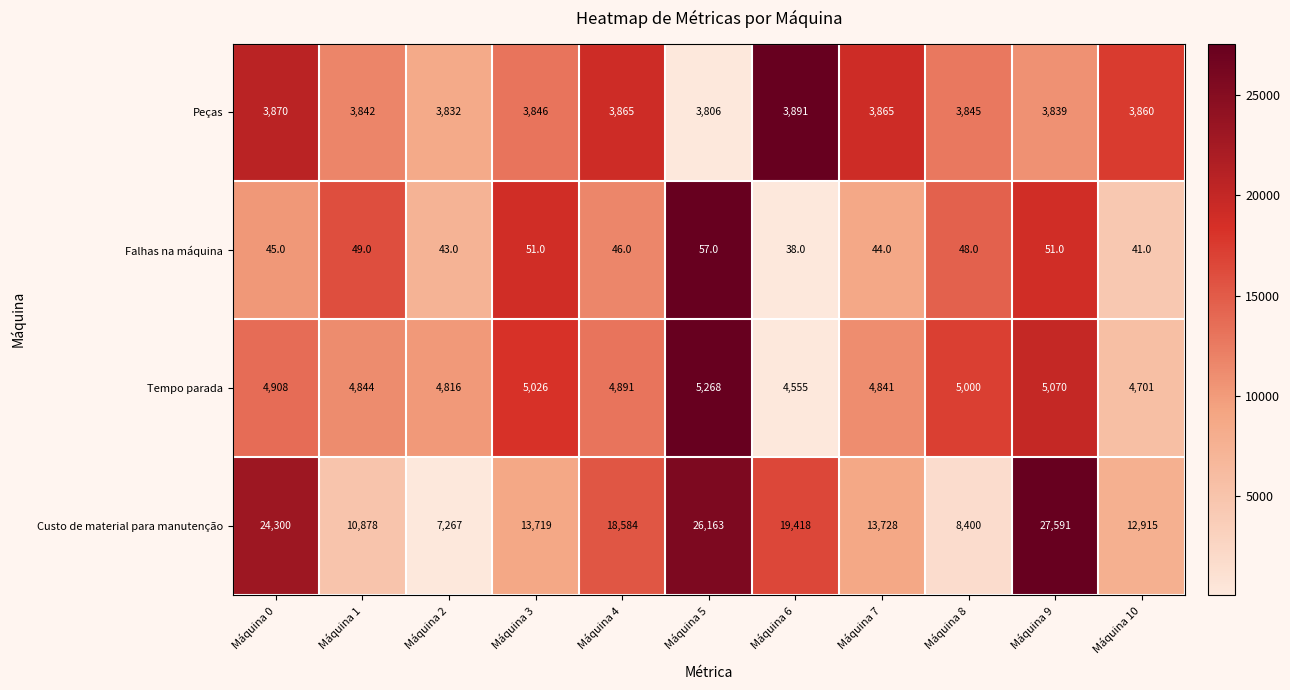

Which series changed the most between Máquina 1 and Máquina 8?

Custo de material para manutenção